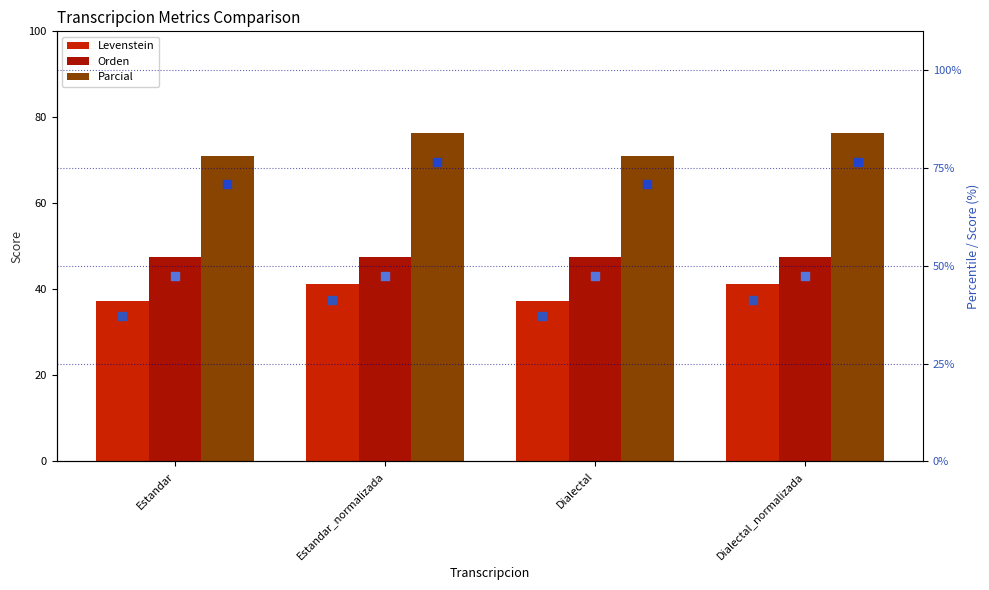

Is the value of Orden % at Dialectal greater than the value of Parcial at Dialectal_normalizada?

No